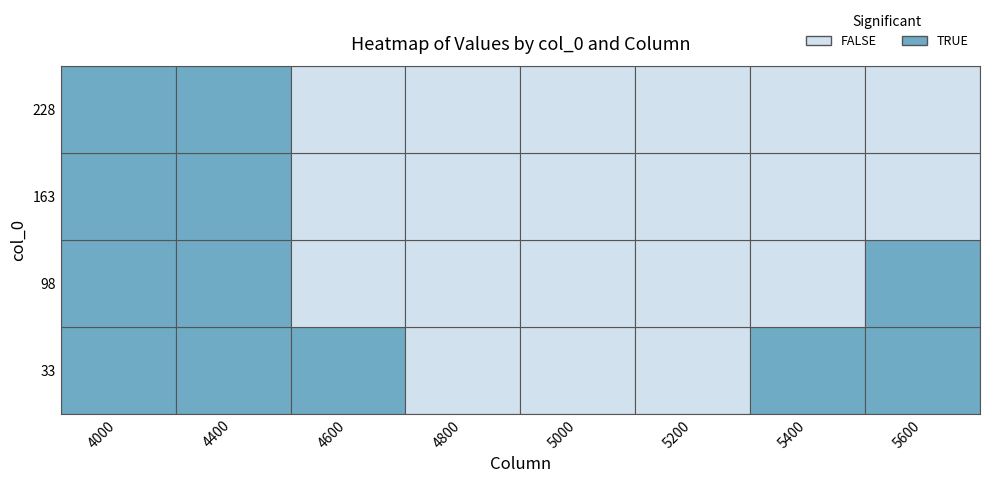

What is the sum of all 33 values?

2.5